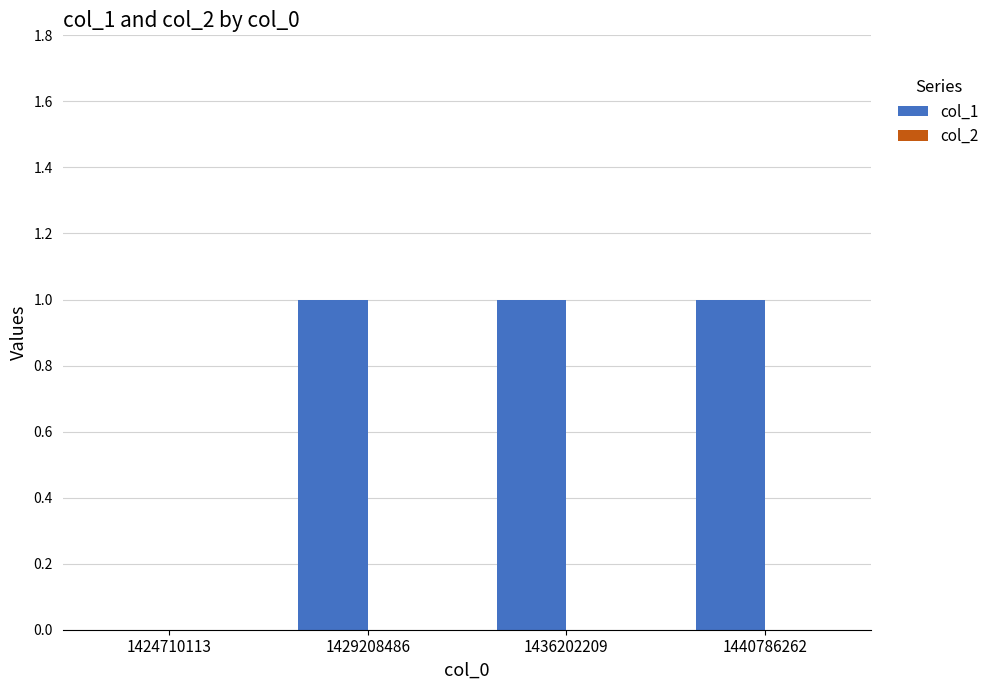

What is the sum of all values?

3